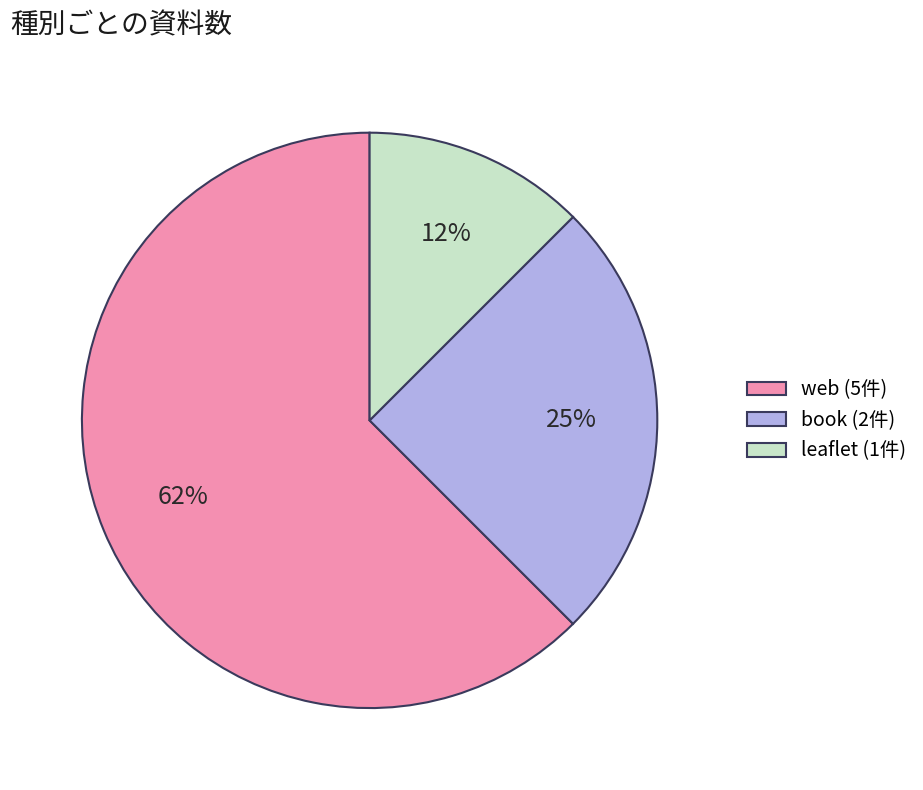

What is the ratio of the value at leaflet to the value at web?

0.2